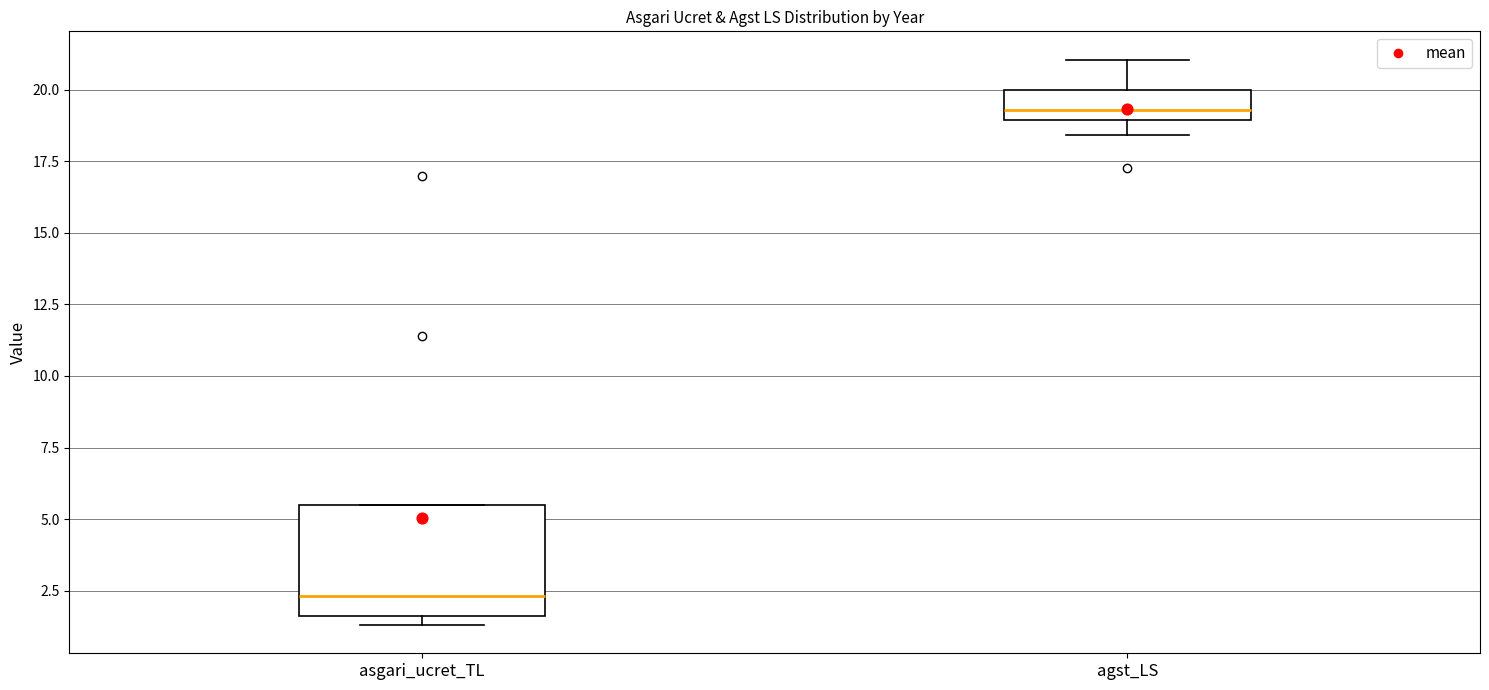

Which box has the lowest median line?

asgari_ucret_TL